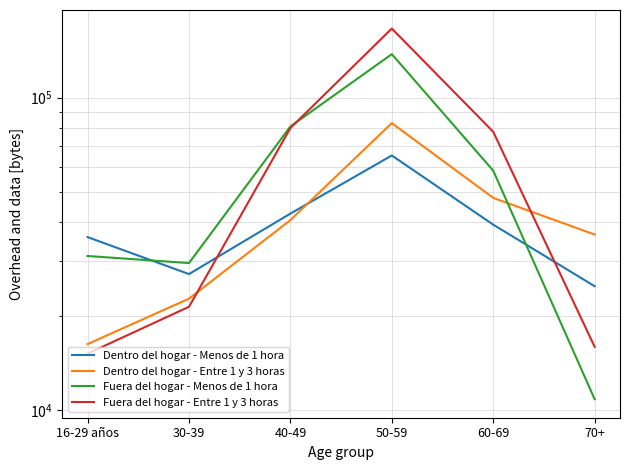

At which label does Fuera del hogar - Entre 1 y 3 horas reach its minimum?

16-29 años